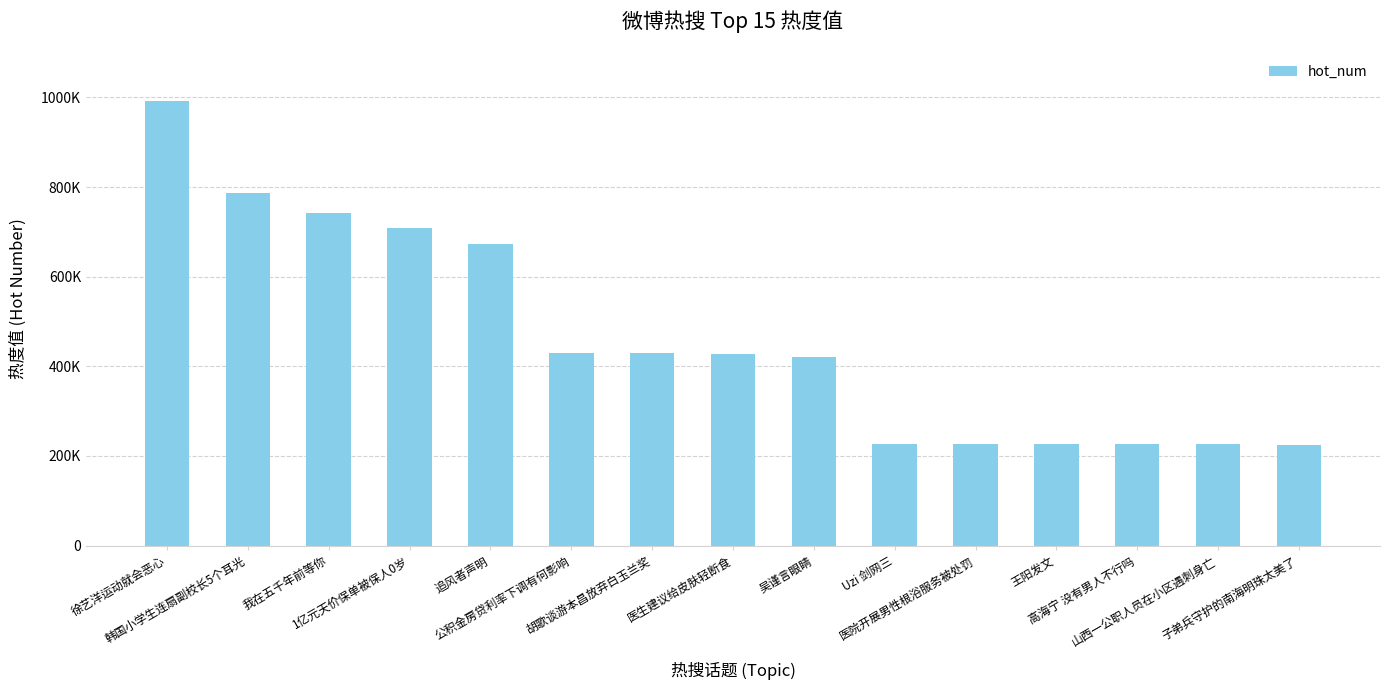

At which category does the chart reach its minimum across all series?

子弟兵守护的南海明珠太美了